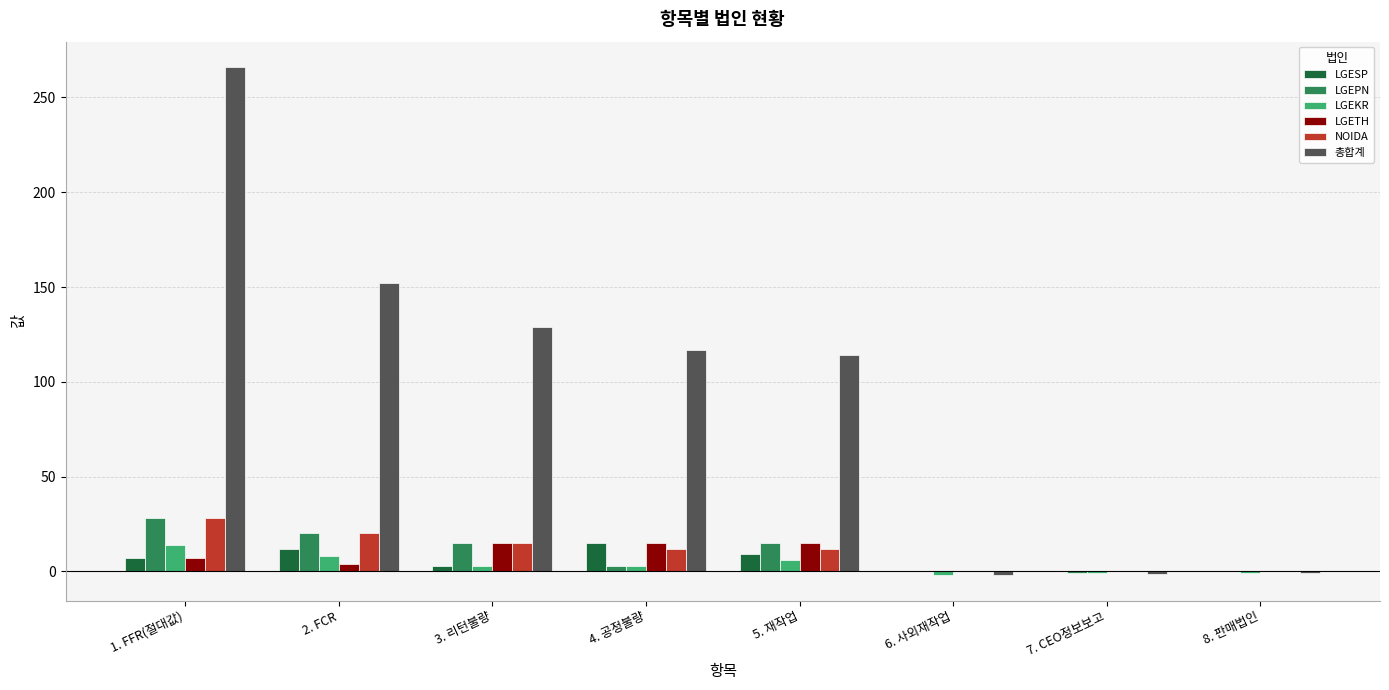

Is it true that LGEKR equals 3.0 at 3. 리턴불량?

True